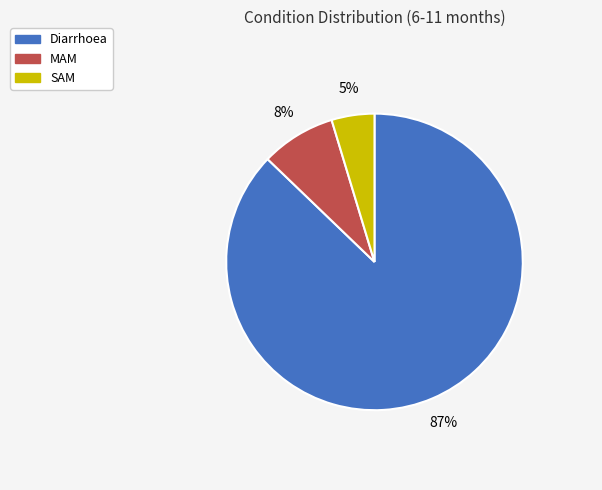

To the nearest percent, what percentage of the pie is Diarrhoea?

87%